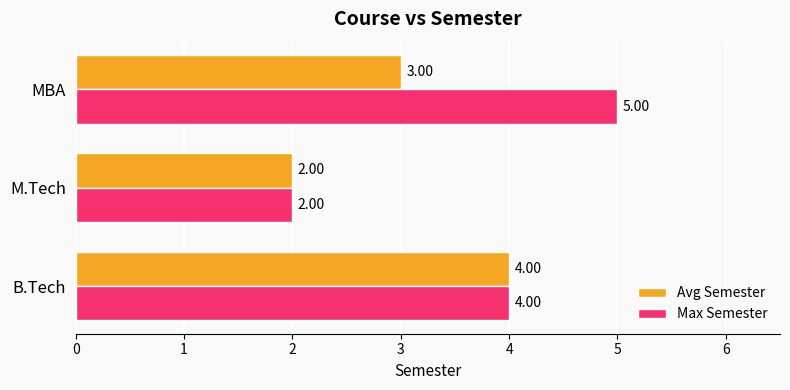

Is the value of Avg Semester at MBA greater than the value of Max Semester at MBA?

No